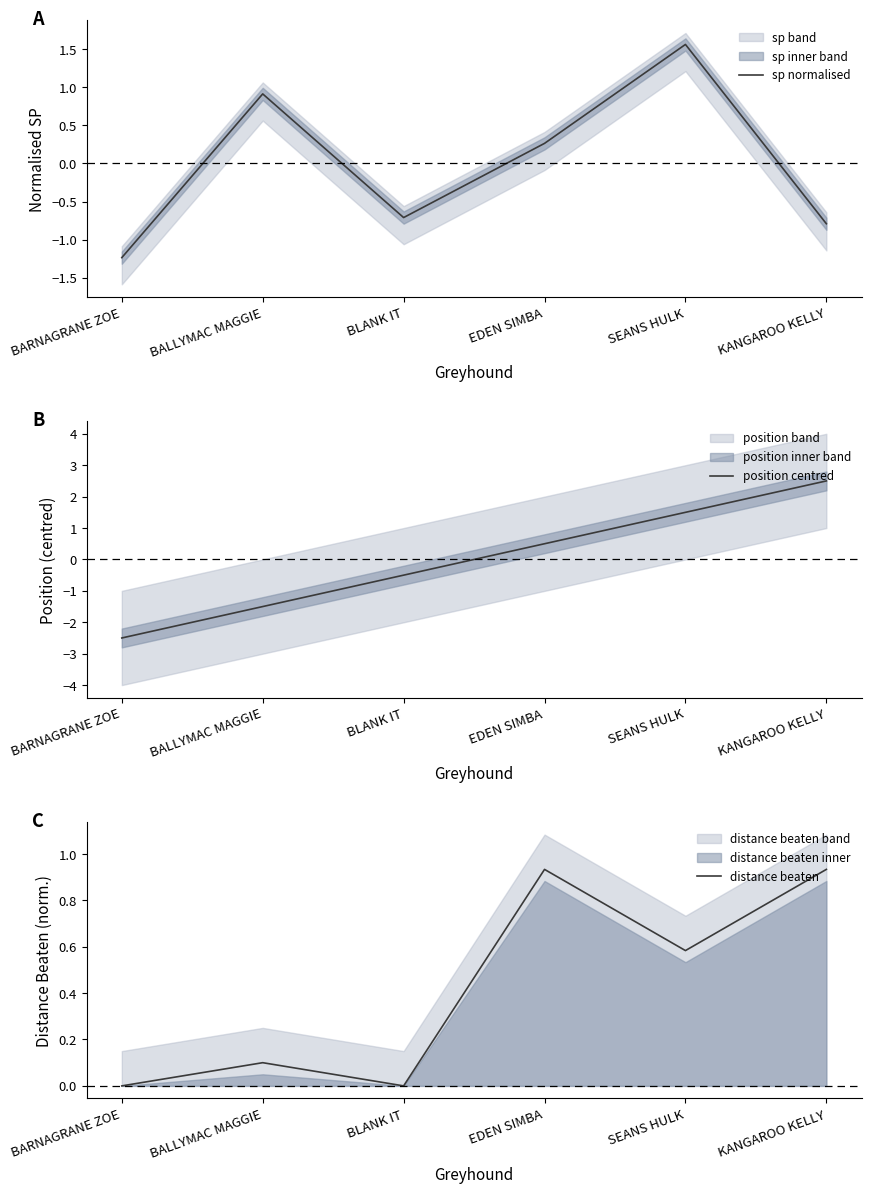

What is the average value of the distance beaten series?

0.4